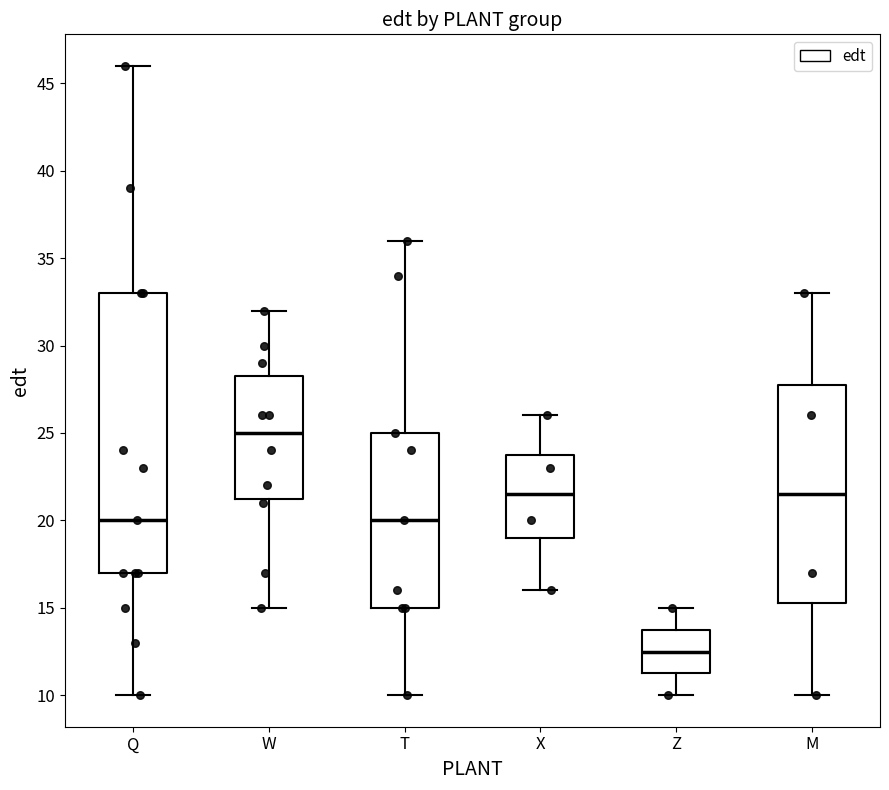

Where is the upper edge of the box for T on the y-axis? The values are not printed on the chart, so give them approximately, as read against the axis.

25.0